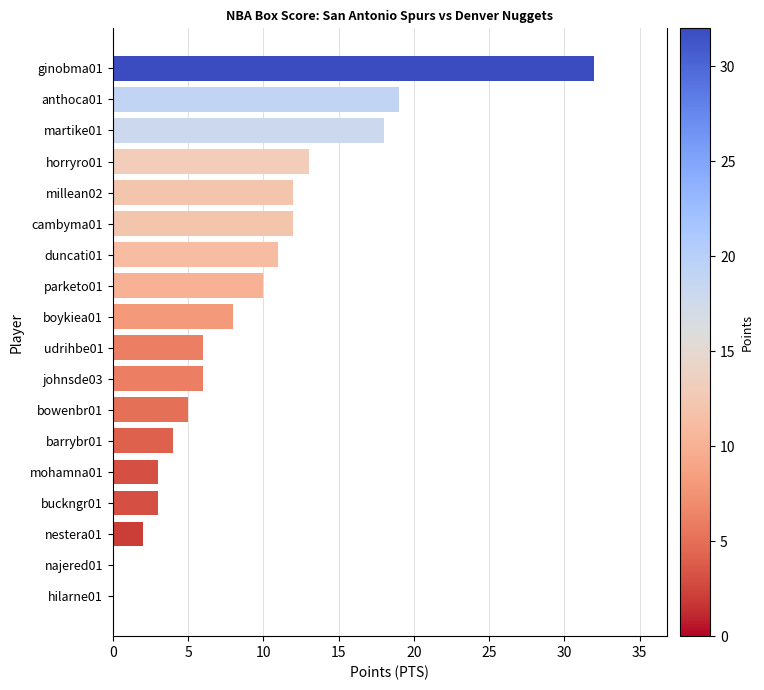

At which category does the chart reach its peak across all series?

ginobma01